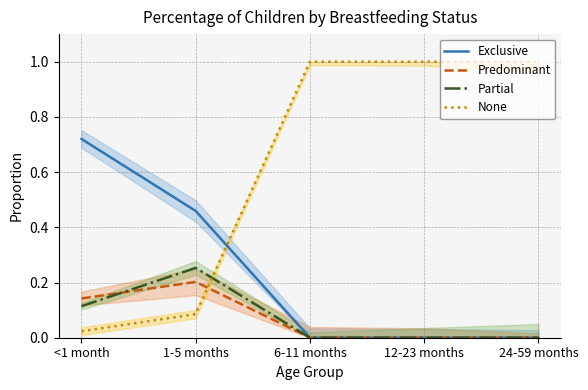

In Partial, how many points are higher than both neighbors (excluding endpoints)?

1